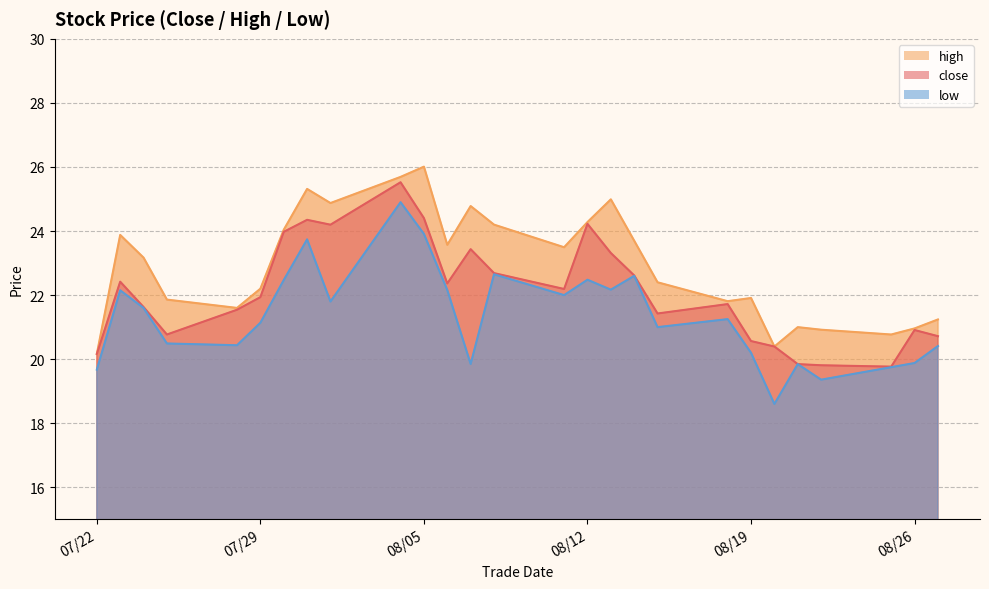

At which category is the sum across all series the highest?

20250804